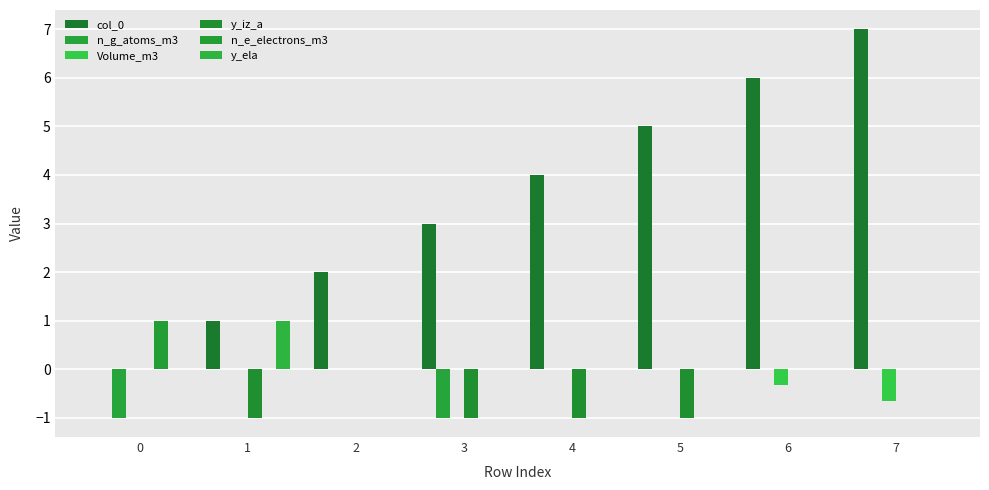

Which series has the largest total across all categories?

col_0